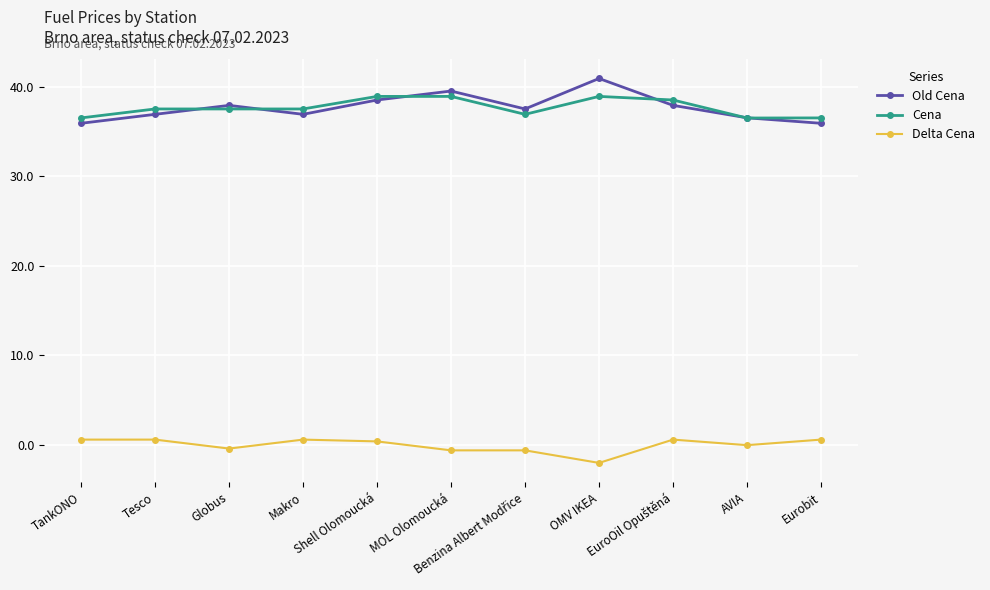

At which category does Old Cena reach its first local peak?

Globus